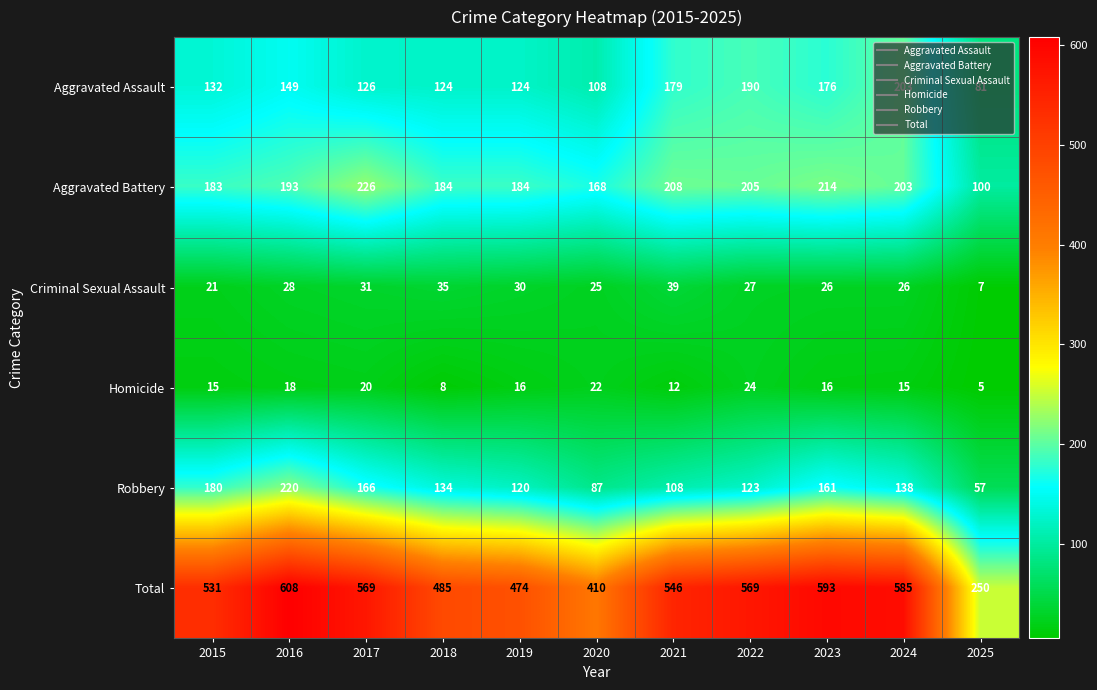

At which label does Criminal Sexual Assault reach its minimum?

2025